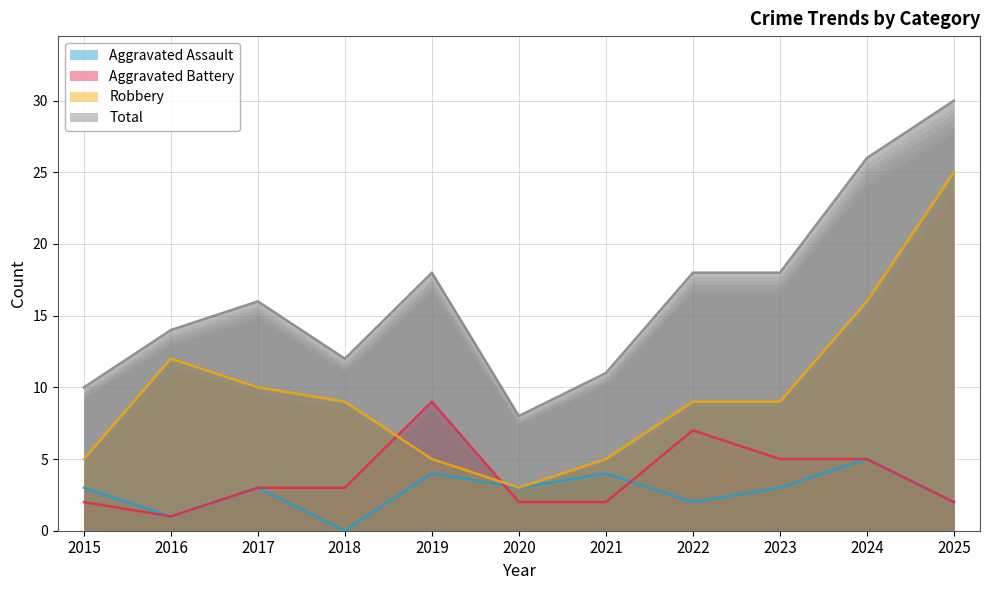

At 2015, list the series in order from smallest to largest.

Aggravated Battery, Aggravated Assault, Robbery, Total